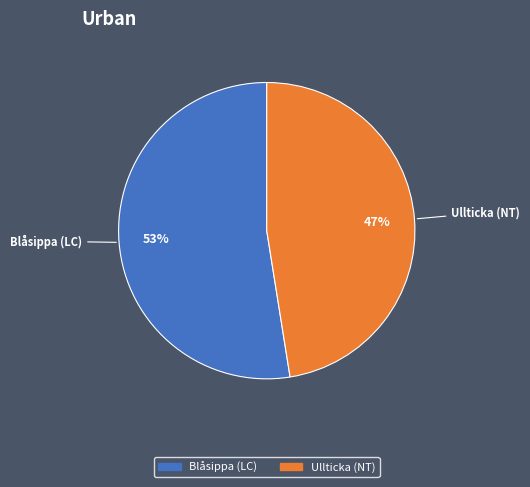

Does any single category account for the majority?

Yes